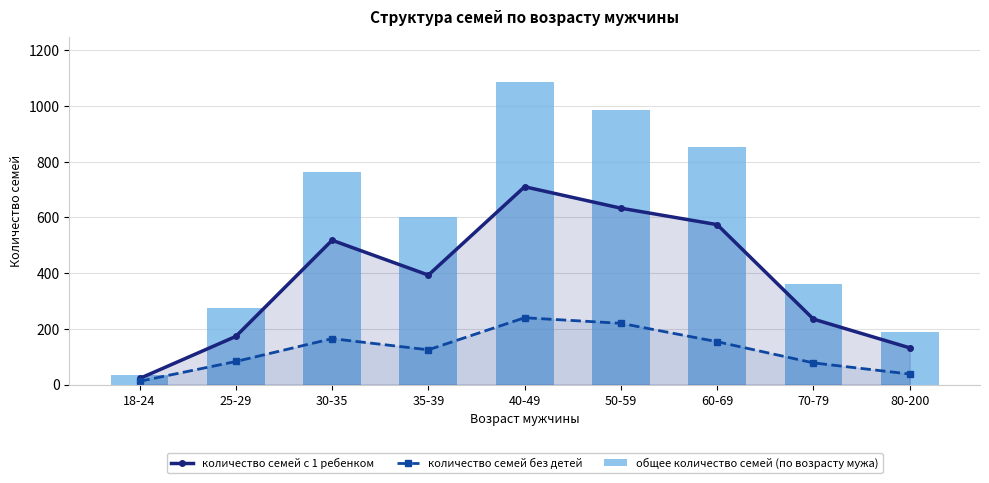

What is the average value of the количество семей без детей series?

124